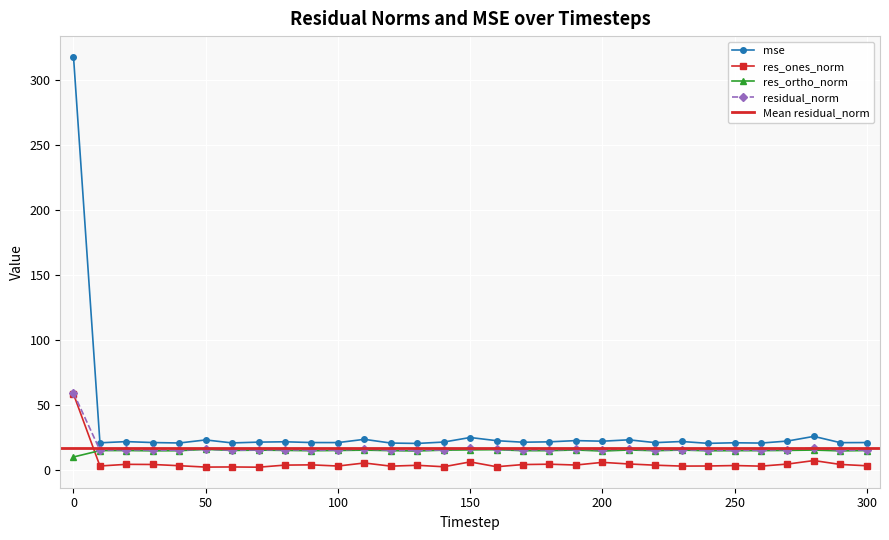

Reading right to left, extract all data points from this chart.

mse: 21.0	20.9	25.7	22.2	20.6	20.8	20.4	21.8	20.9	23.1	22.0	22.5	21.6	21.3	22.4	24.9	21.4	20.3	20.6	23.5	21.0	21.0	21.6	21.3	20.7	23.0	20.7	21.0	21.7	20.8	317.7
res_ones_norm: 3.2	4.2	7.2	4.5	2.9	3.3	3.0	2.9	3.6	4.5	5.8	3.7	4.4	4.1	2.4	6.1	2.4	3.5	2.9	5.3	3.0	3.9	3.7	2.1	2.2	2.1	3.2	4.1	4.3	3.0	58.3
res_ortho_norm: 14.9	14.6	15.2	15.0	14.8	14.8	14.7	15.2	14.7	15.3	14.5	15.3	14.8	14.7	15.5	15.4	15.1	14.5	14.8	15.2	14.9	14.7	15.0	15.2	14.9	15.8	14.7	14.6	14.9	14.8	9.9
residual_norm: 15.2	15.2	16.8	15.6	15.1	15.1	15.0	15.5	15.2	15.9	15.6	15.7	15.4	15.3	15.7	16.5	15.3	15.0	15.1	16.1	15.2	15.2	15.4	15.3	15.1	15.9	15.1	15.2	15.5	15.1	59.1